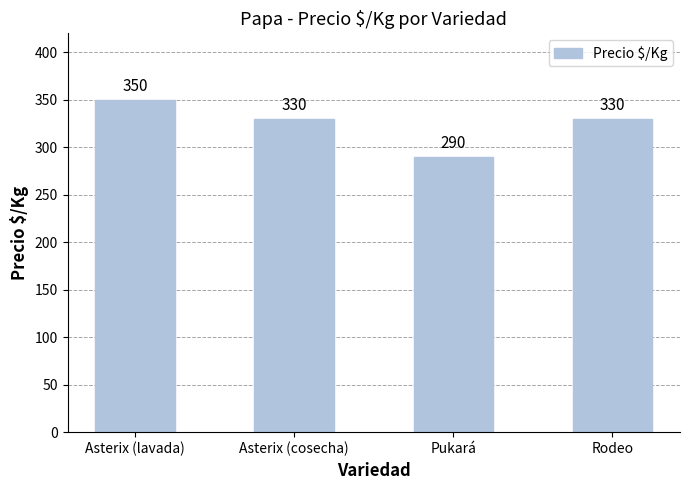

What position from the right is Pukará?

2